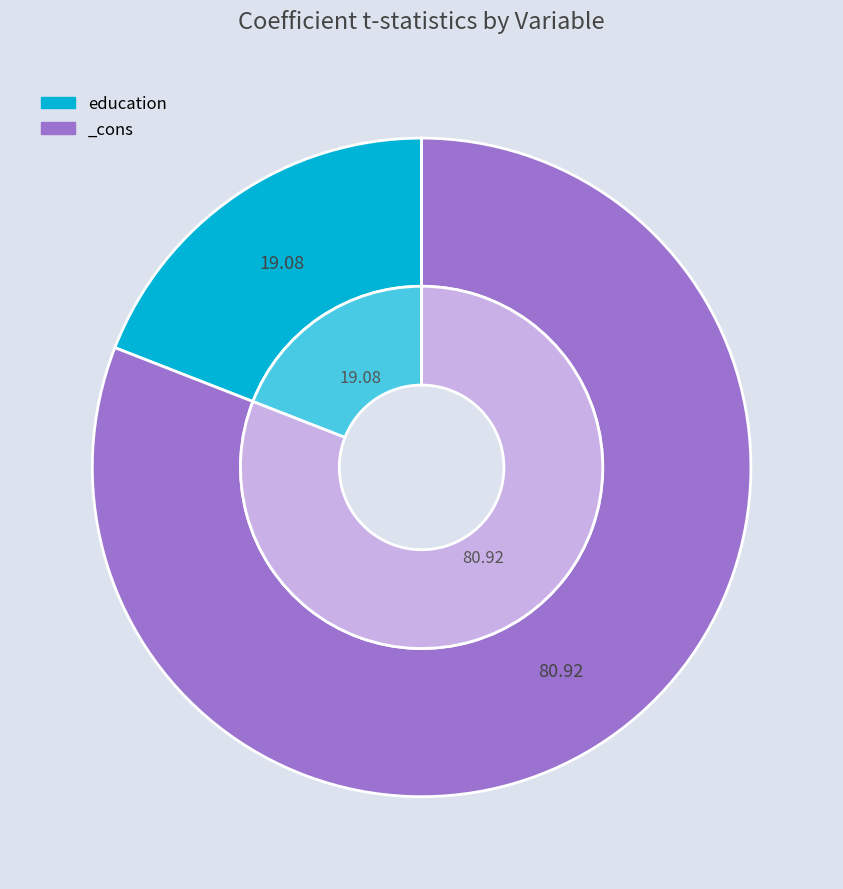

The education slice represents 12% of the pie. True or false?

False